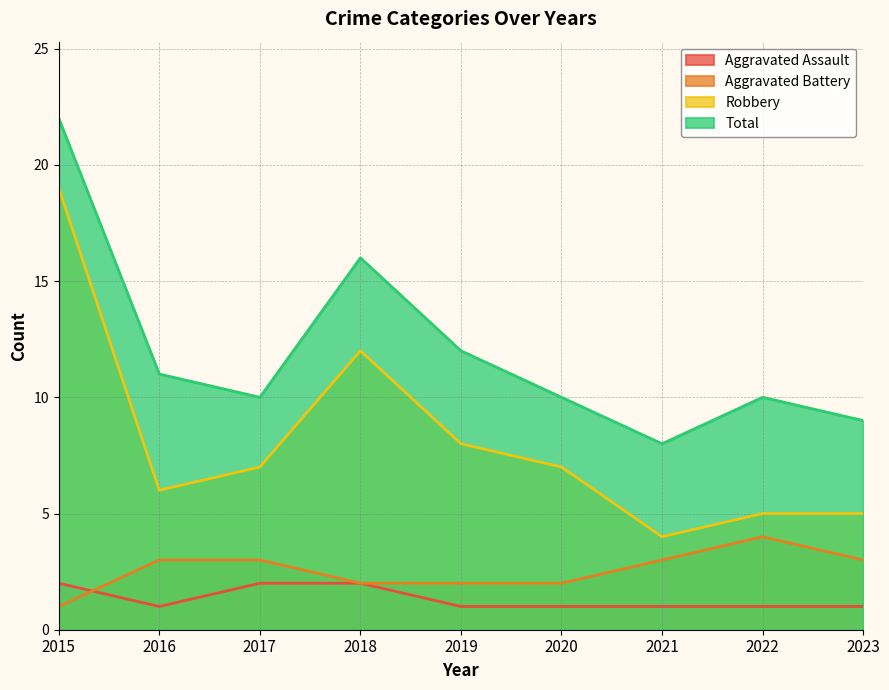

At how many categories does at least one series exceed 6?

9